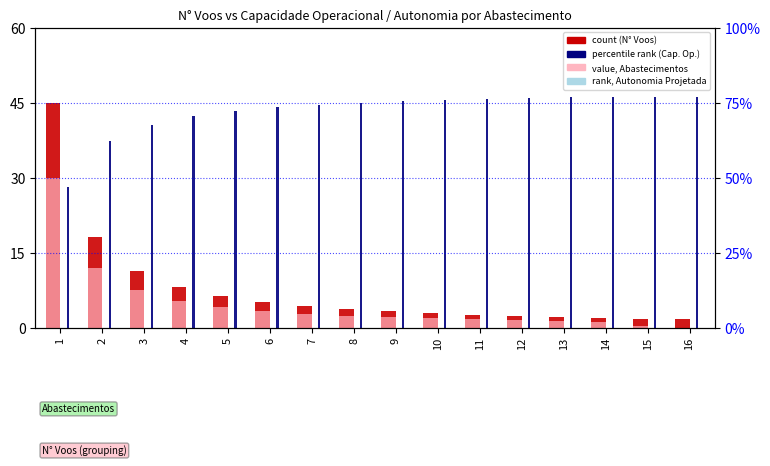

Is the value of rank (Autonomia scaled) at 7 greater than the value of percentile rank (Cap. Op. scaled) at 2?

Yes